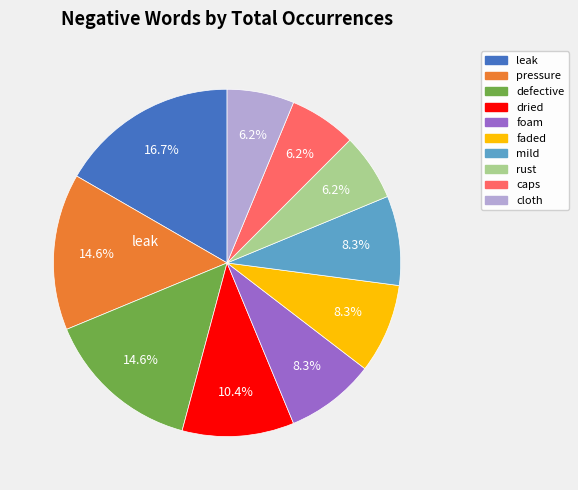

Is there any slice that represents more than half of the pie?

No